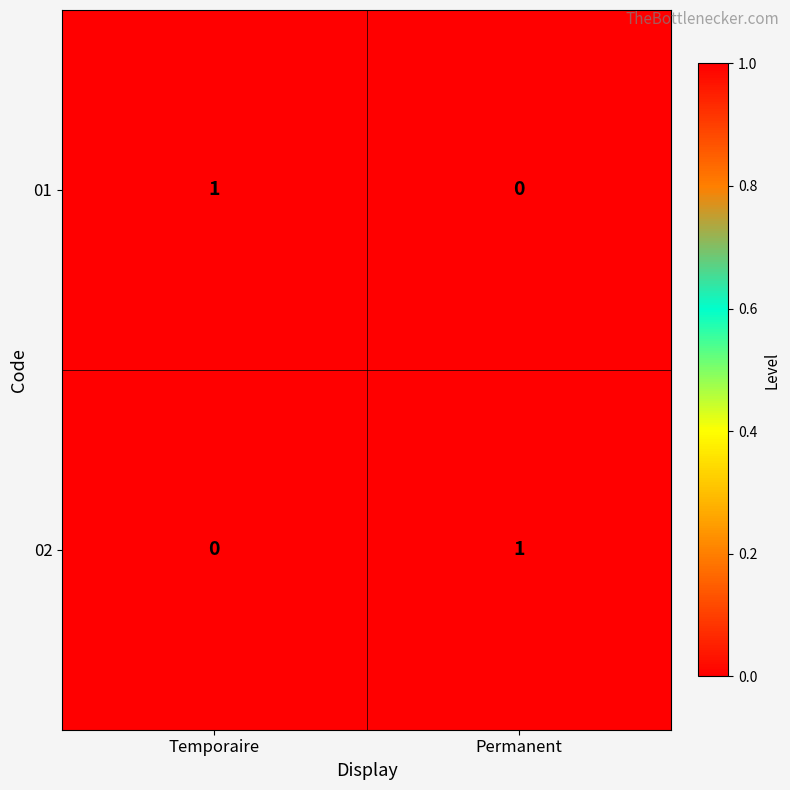

Count the number of categories in the chart.

2